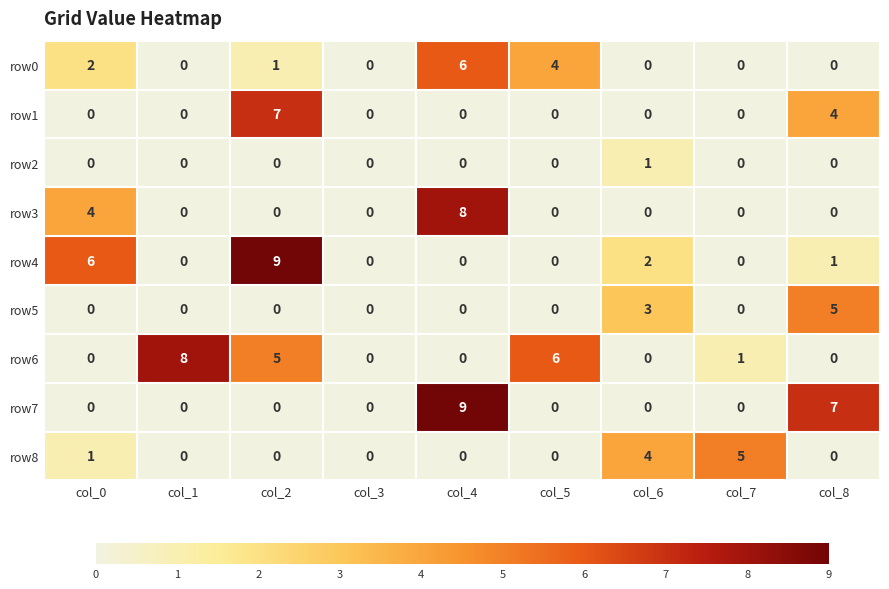

What is the maximum value for row3?

8